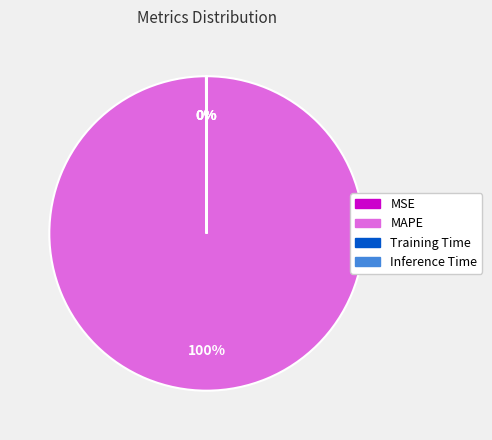

True or false: MAPE accounts for 93% of the total.

False